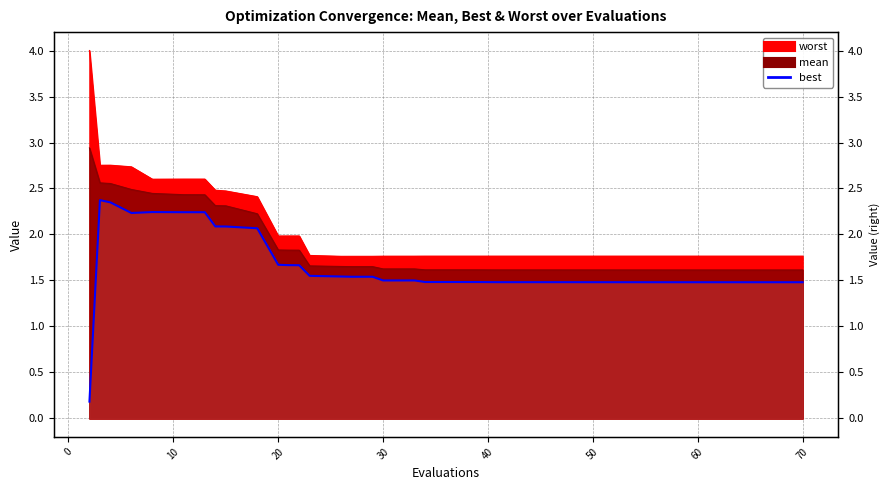

What is the sum of all best values?

65.5